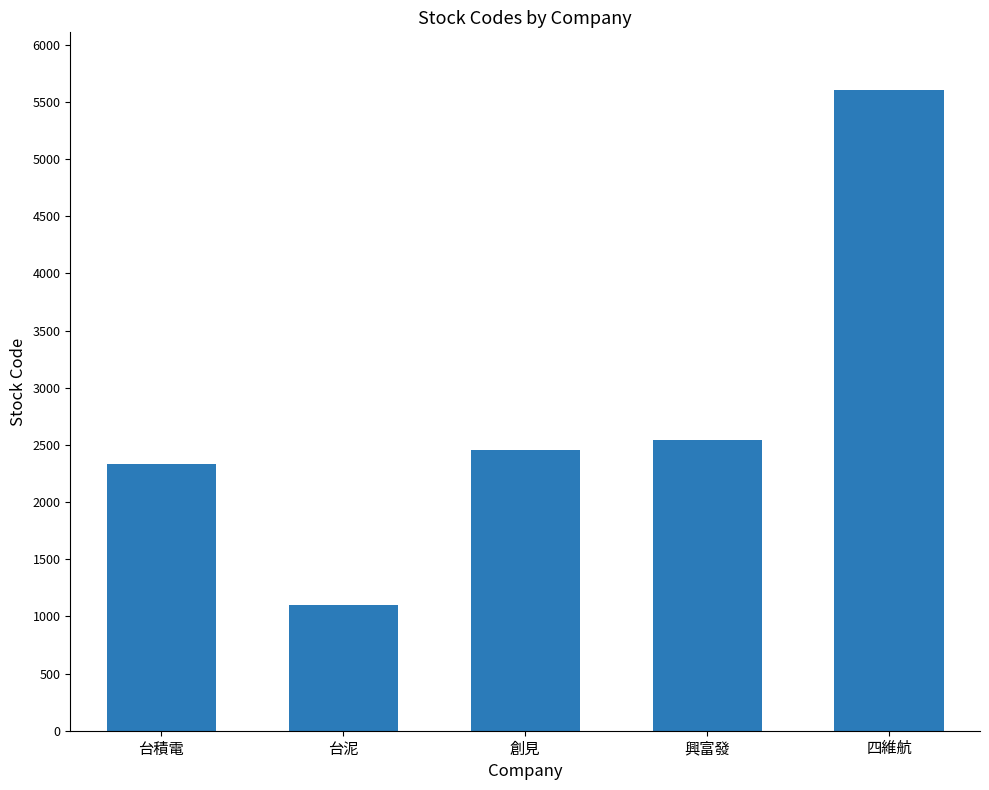

What is the difference between the second highest and second lowest values?

212